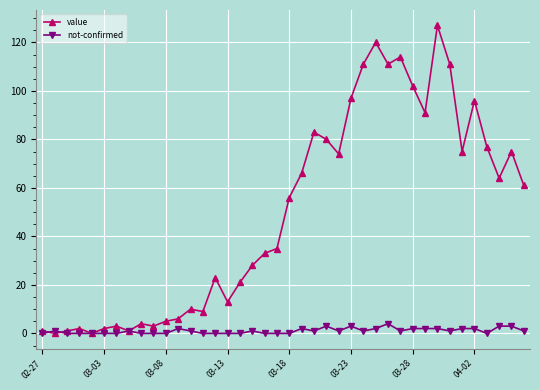

What is the maximum value shown in the chart?

127